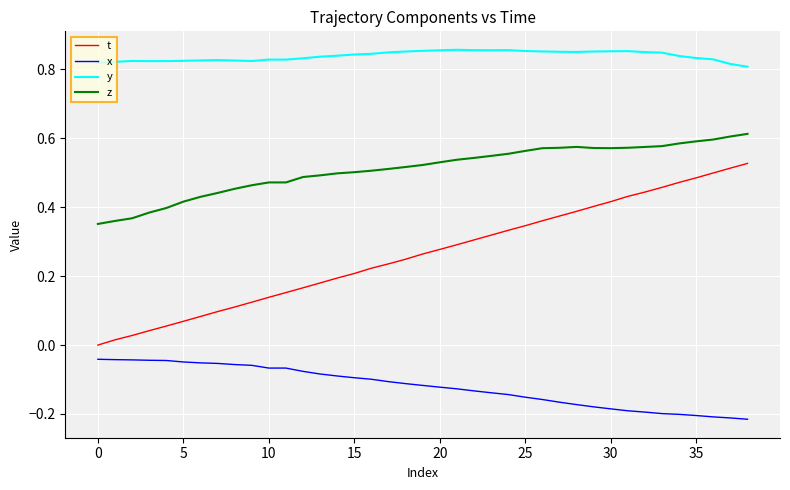

True or false: z and t intersect in this chart.

False